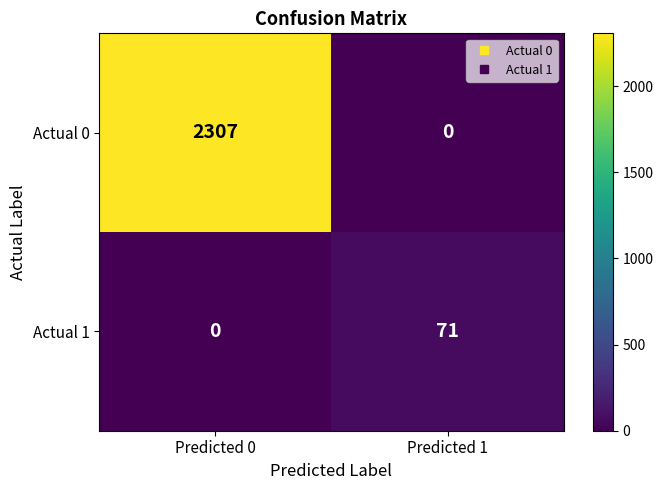

True or false: Actual 0 has a value of 2307 at Predicted 0.

True